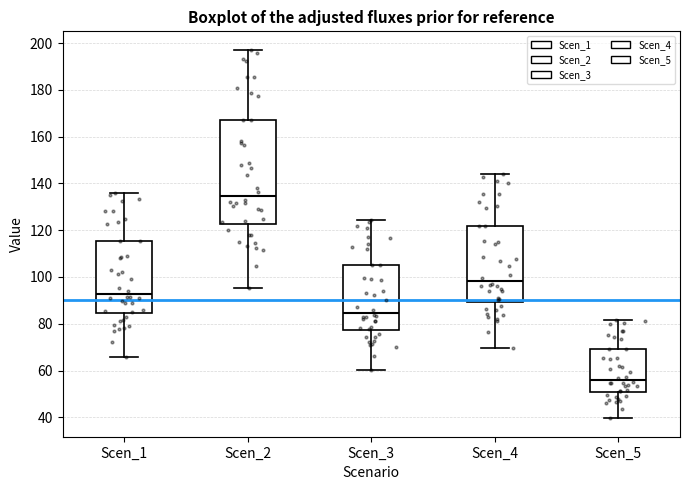

Where is the upper edge of the box for Scen_2 on the y-axis? The values are not printed on the chart, so give them approximately, as read against the axis.

166